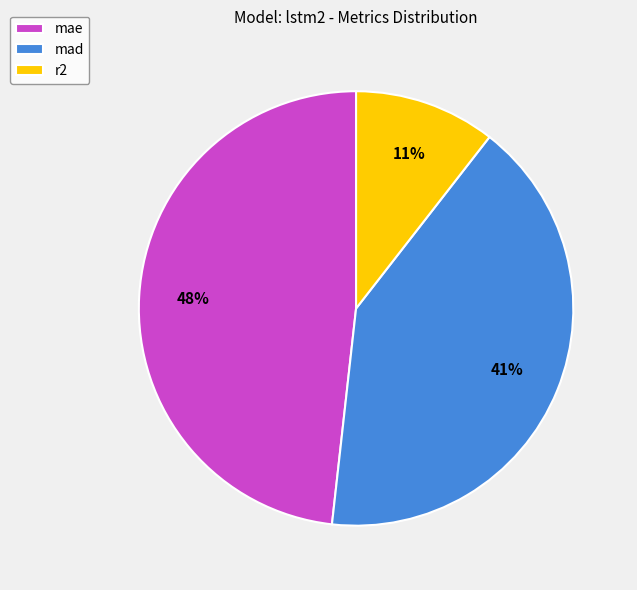

Does mae account for over 50% of the chart?

No